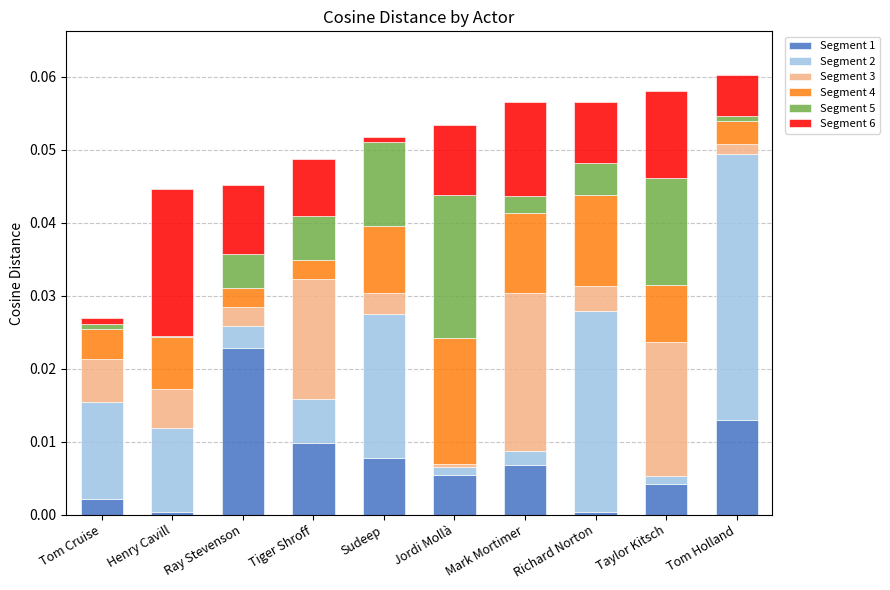

Is it true that Segment 1 equals 0.0 at Mark Mortimer?

True